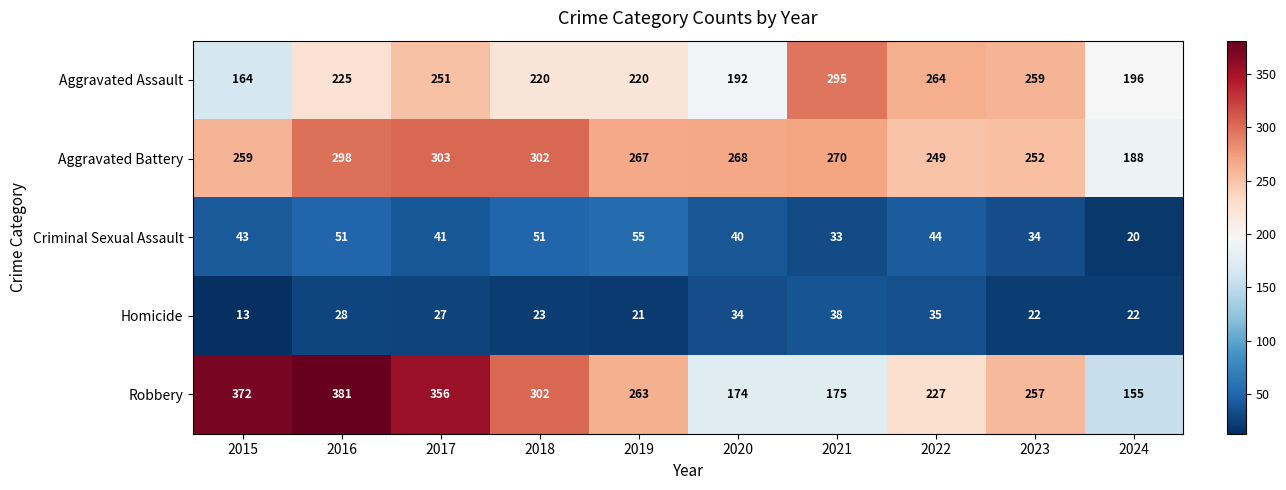

True or false: Aggravated Assault has a value of 97 at 2018.

False